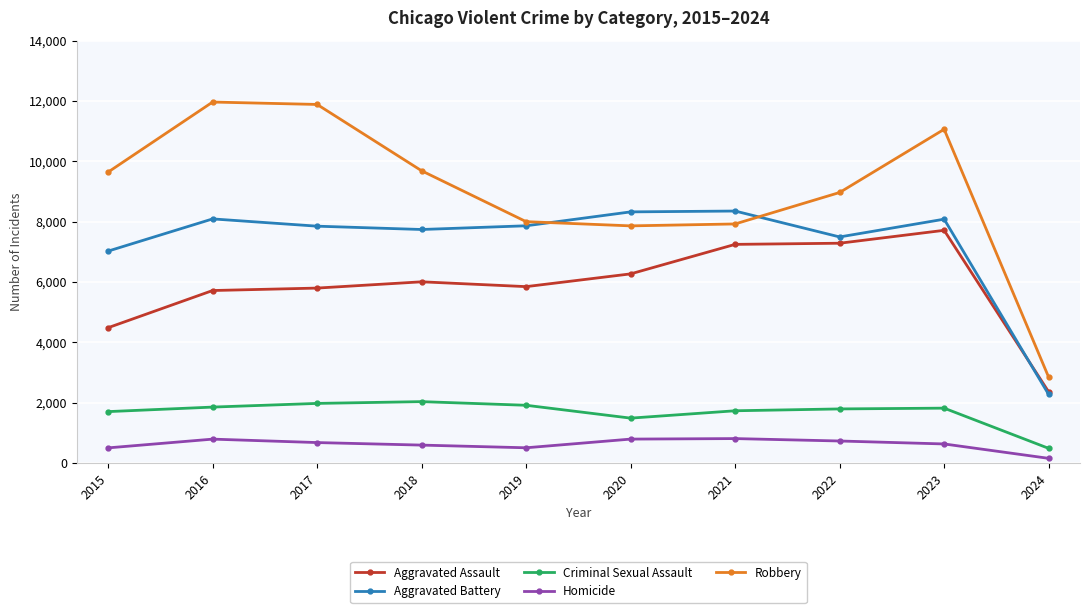

List the series in order of their peak value, lowest first.

Homicide, Criminal Sexual Assault, Aggravated Assault, Aggravated Battery, Robbery